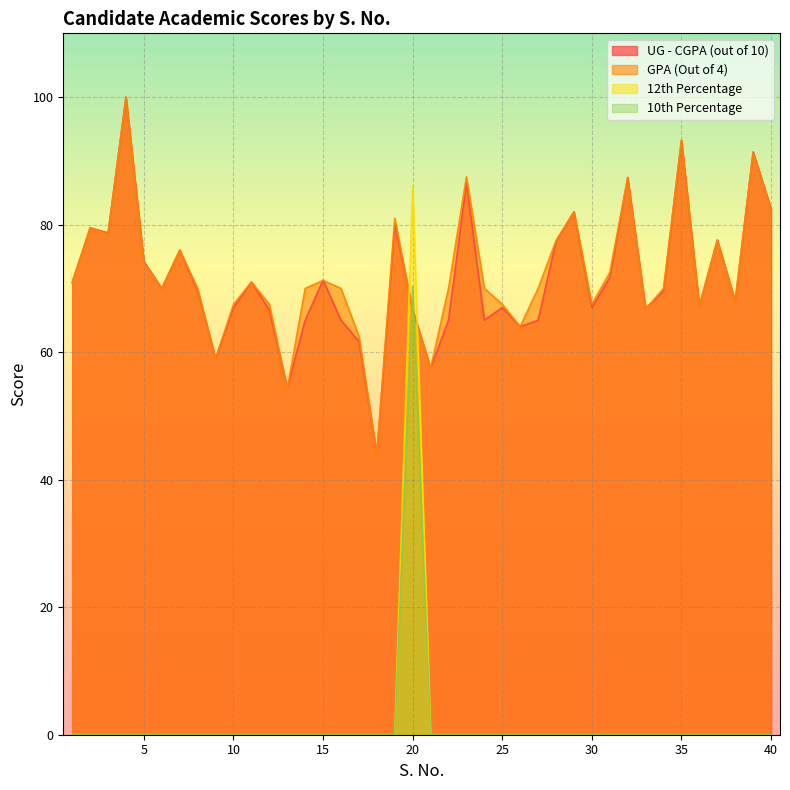

What is the minimum value for UG - CGPA (out of 10)?

44.0